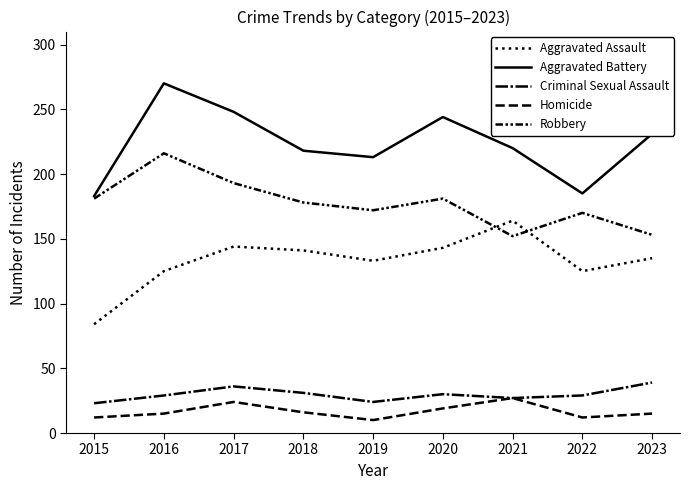

True or false: Aggravated Assault has a value of 133 at 2019.

True